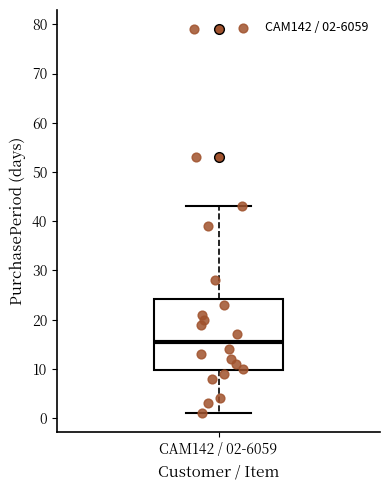

Read this box plot against the y-axis: the position of the median line, the range covered by the box, and the ends of both whiskers. The values are not printed on the chart, so give them approximately, as read against the axis.

median 16, box 10 to 24, whiskers 1 to 43